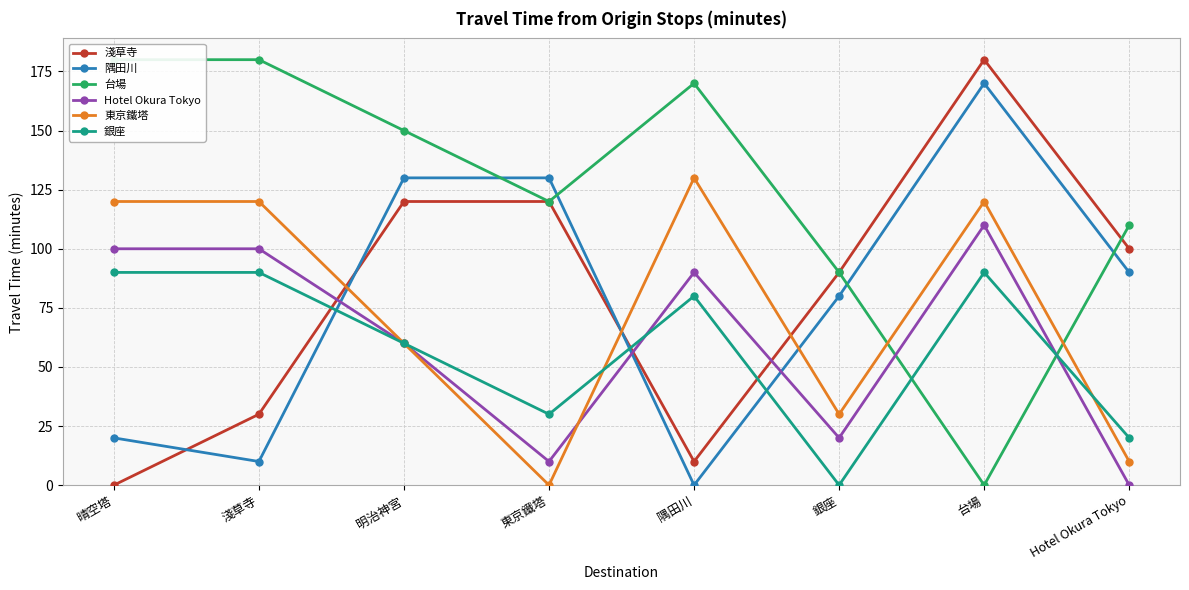

How many intersections are there between 台場 and 銀座?

2